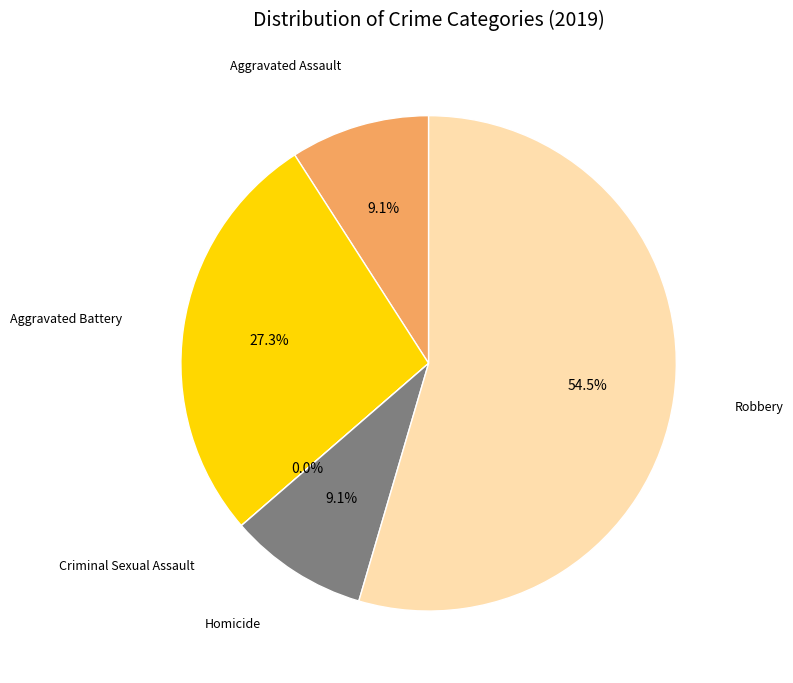

Do Robbery and Criminal Sexual Assault together represent more than half of the pie?

Yes